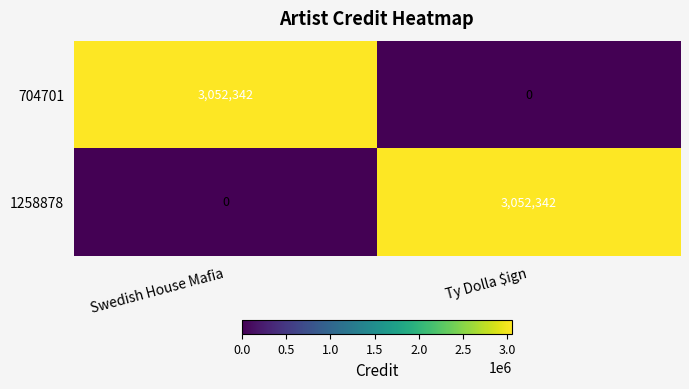

Is it true that 1258878 equals 3052342 at Ty Dolla $ign?

True